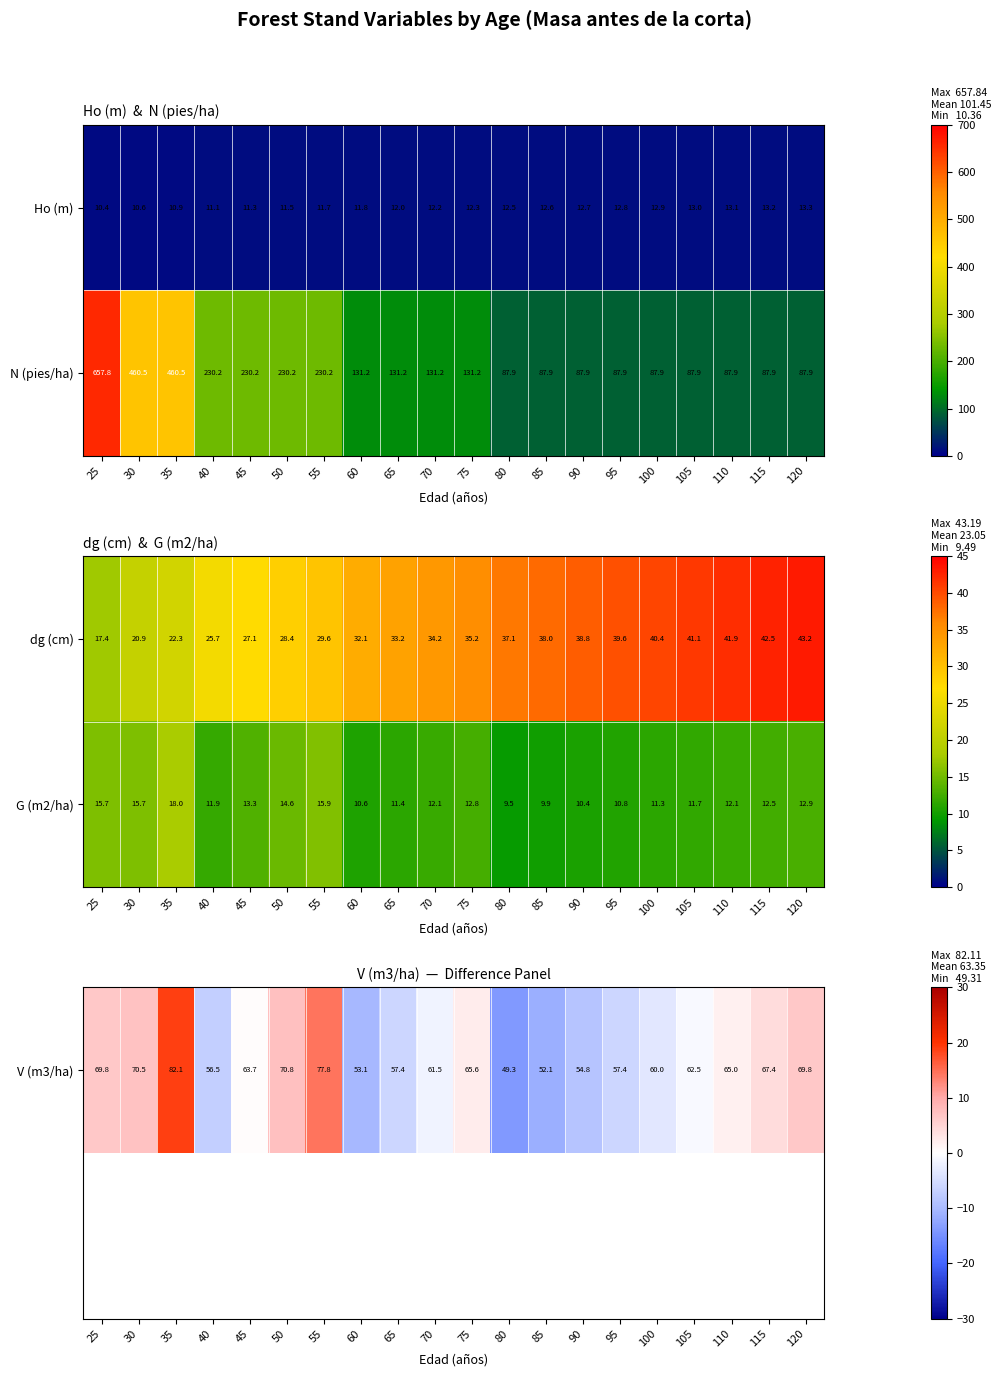

At how many categories does at least one series exceed 2?

20